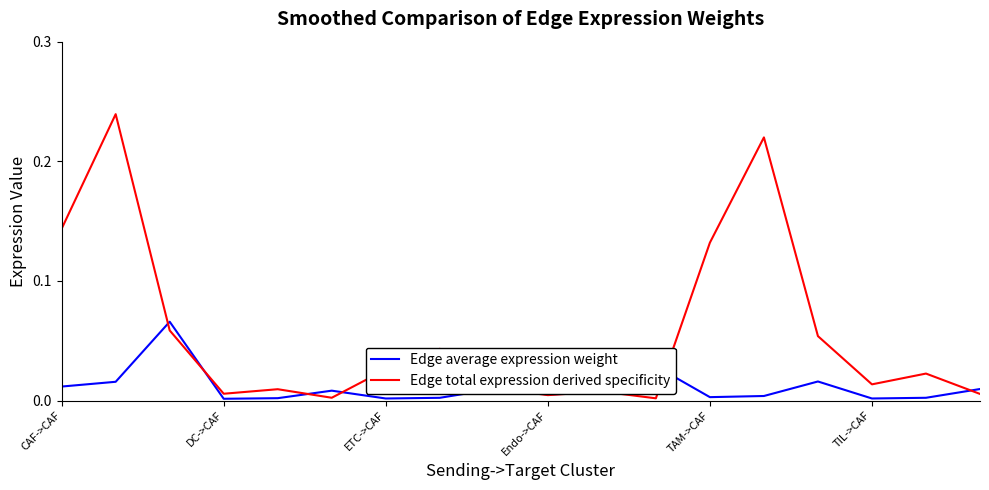

List the series in order of their overall mean, lowest first.

Edge average expression weight, Edge total expression derived specificity